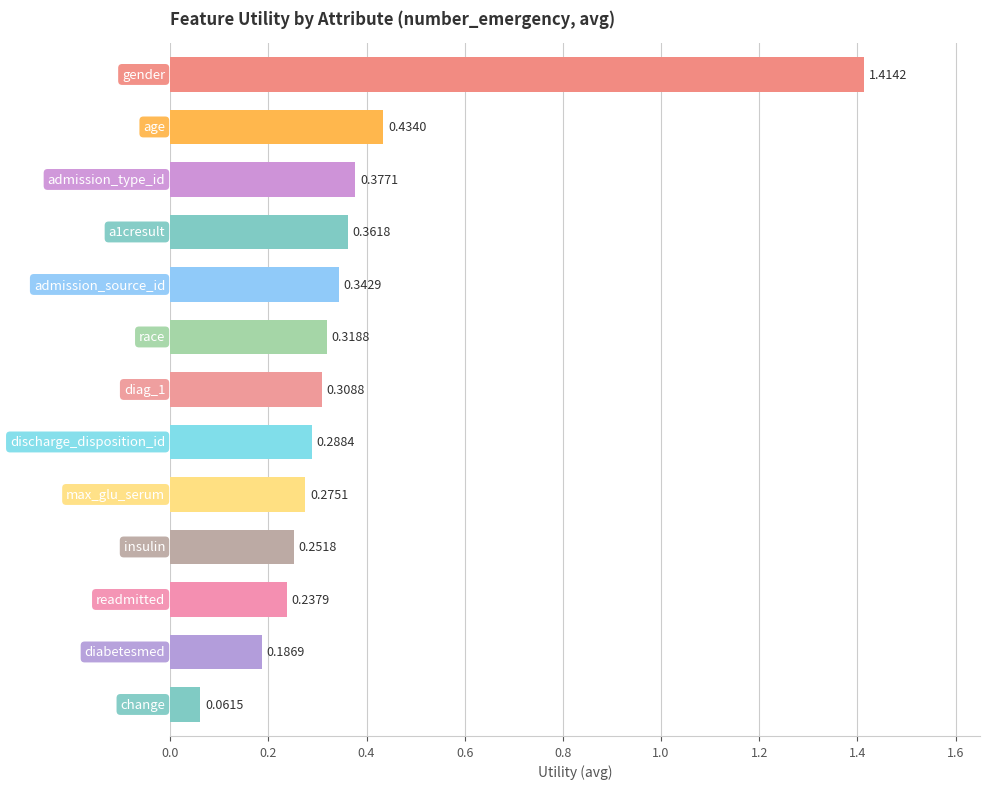

What is the sum of all values?

4.9